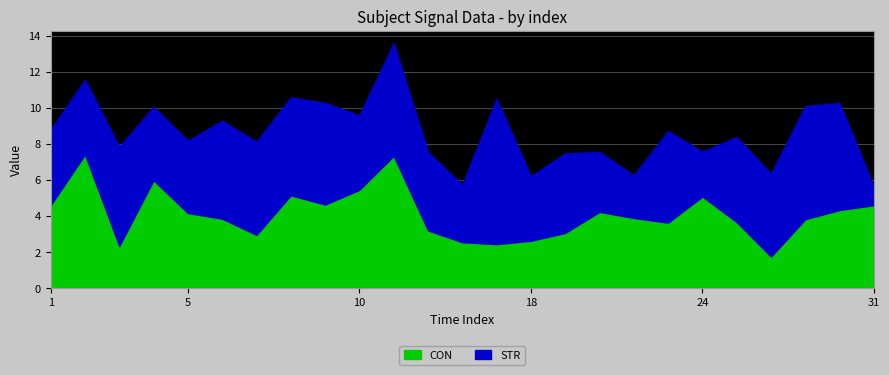

What is the minimum value for CON?

1.8